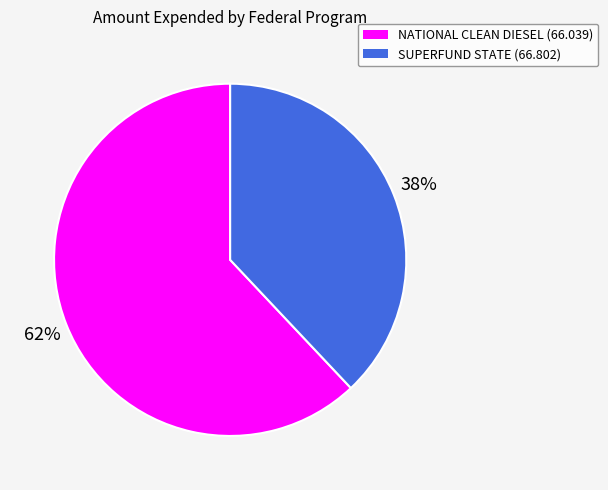

To the nearest percent, what portion does SUPERFUND STATE (66.802) represent?

38%